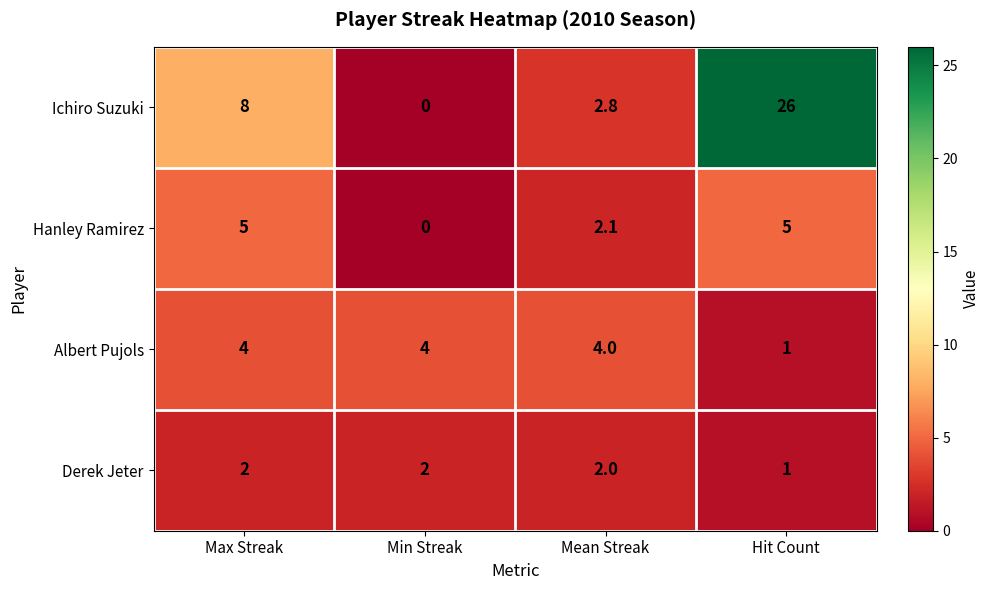

Rank the series at Max Streak from highest to lowest value.

Ichiro Suzuki, Hanley Ramirez, Albert Pujols, Derek Jeter